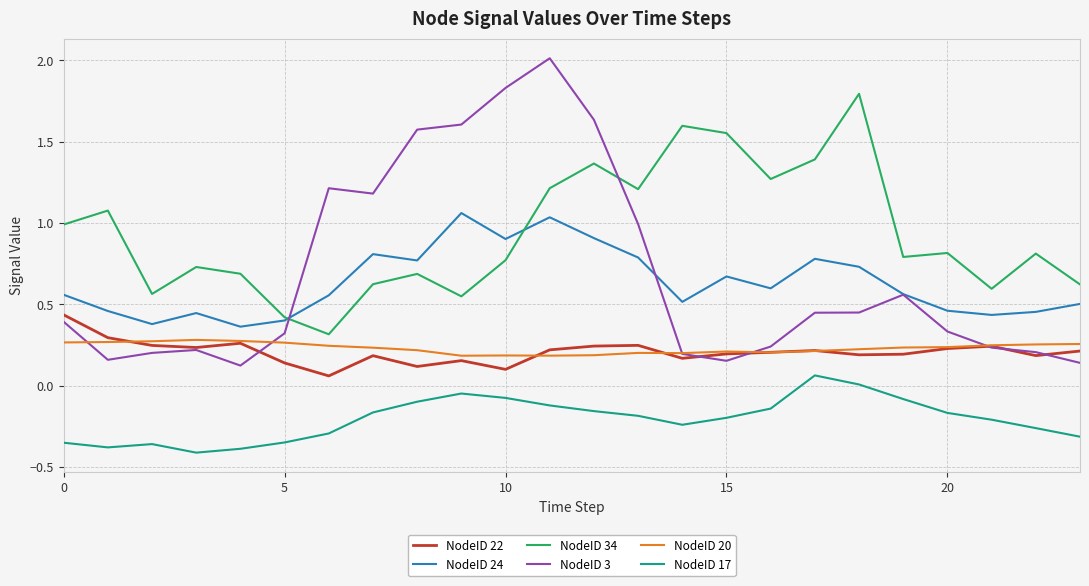

Which series has the largest range (max minus min)?

NodeID 3